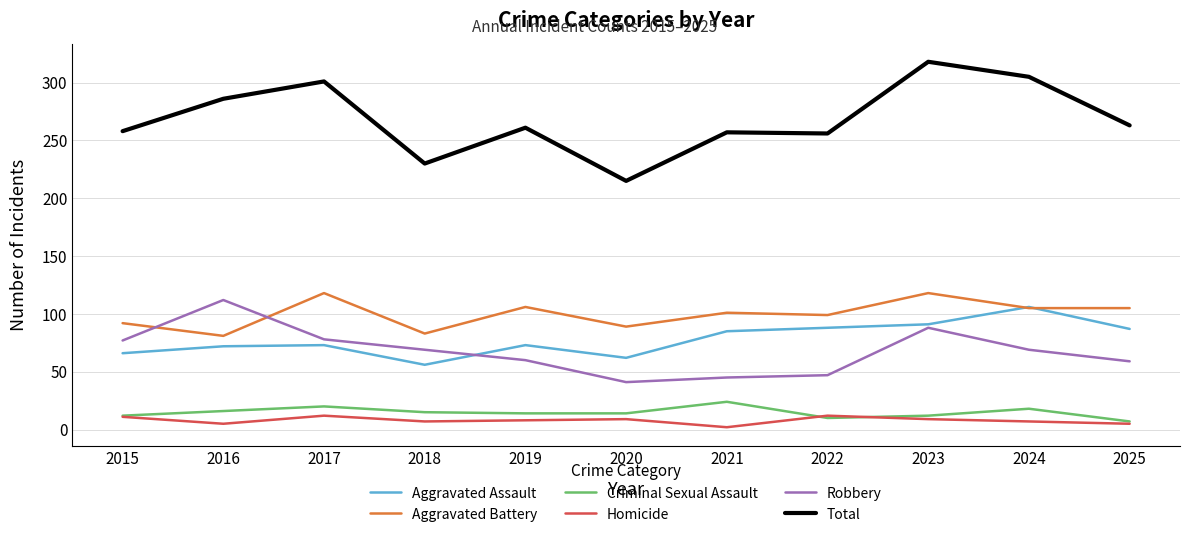

What is the difference between the maximum and second lowest values in the Aggravated Battery series?

35